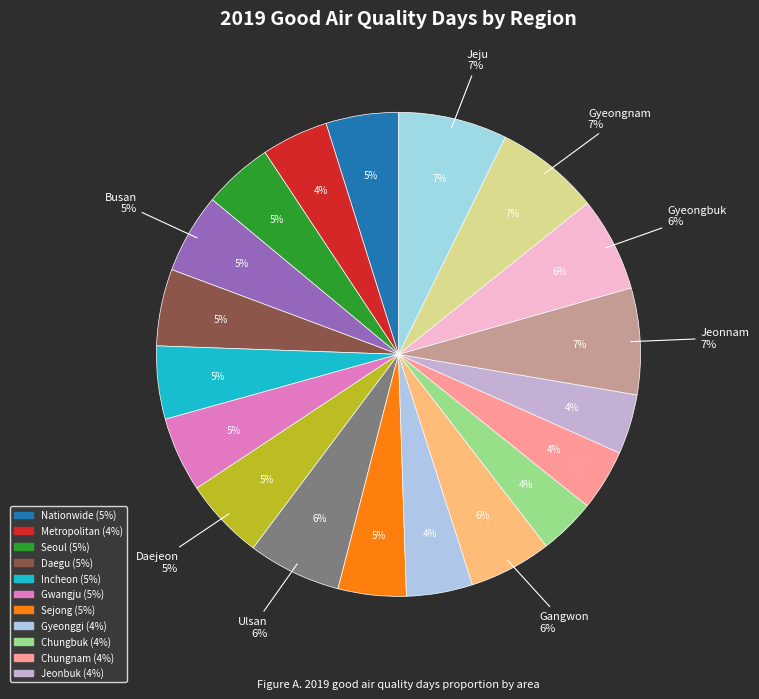

Does Ulsan account for over 50% of the chart?

No